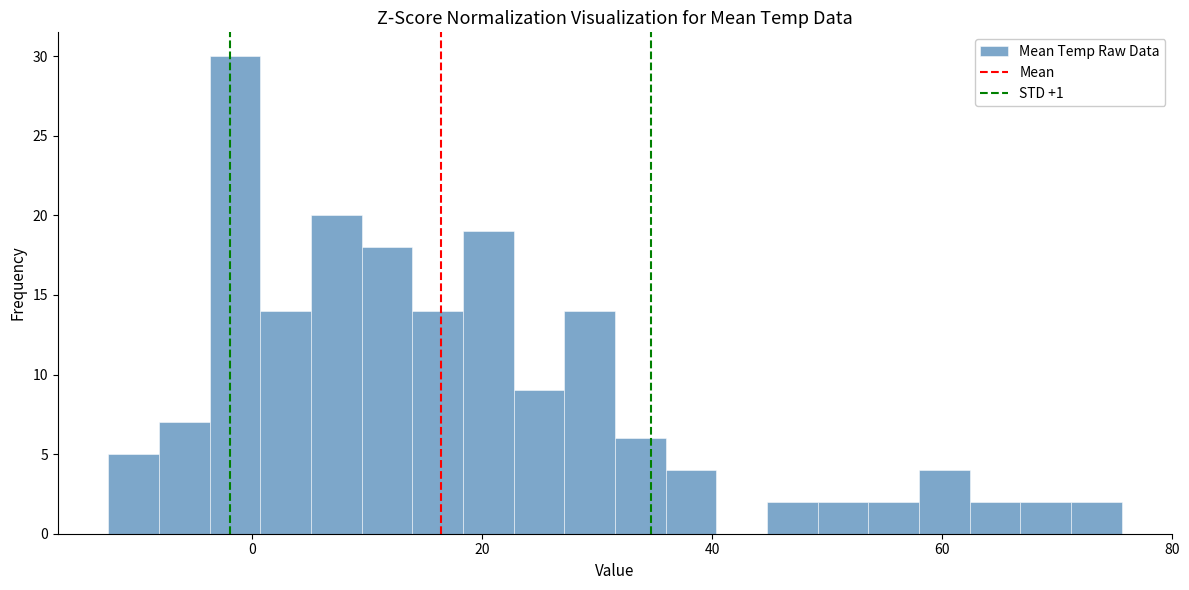

Read against the x-axis, roughly where is the centre of the tallest bar?

-2